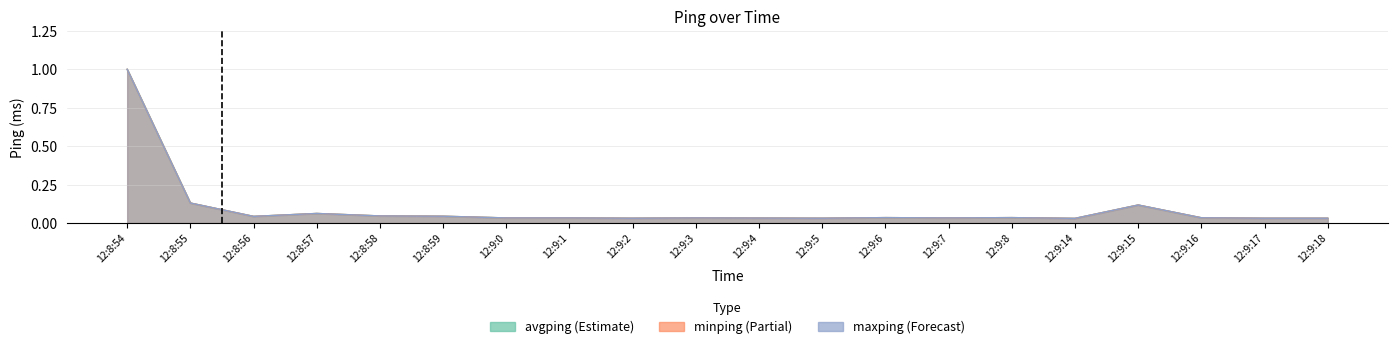

Is the value of avgping at 12:8:56 greater than the value of minping at 12:8:54?

No